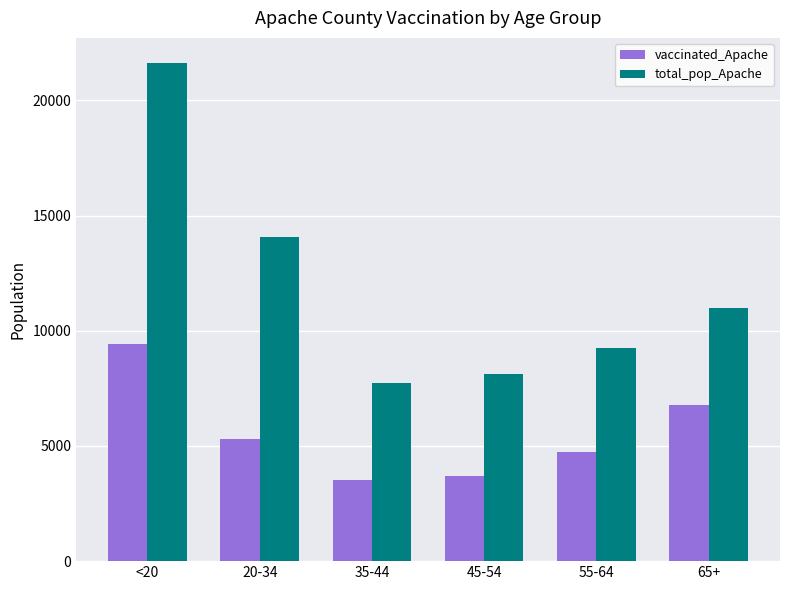

What is the approximate value of total_pop_Apache at 45-54?

8128